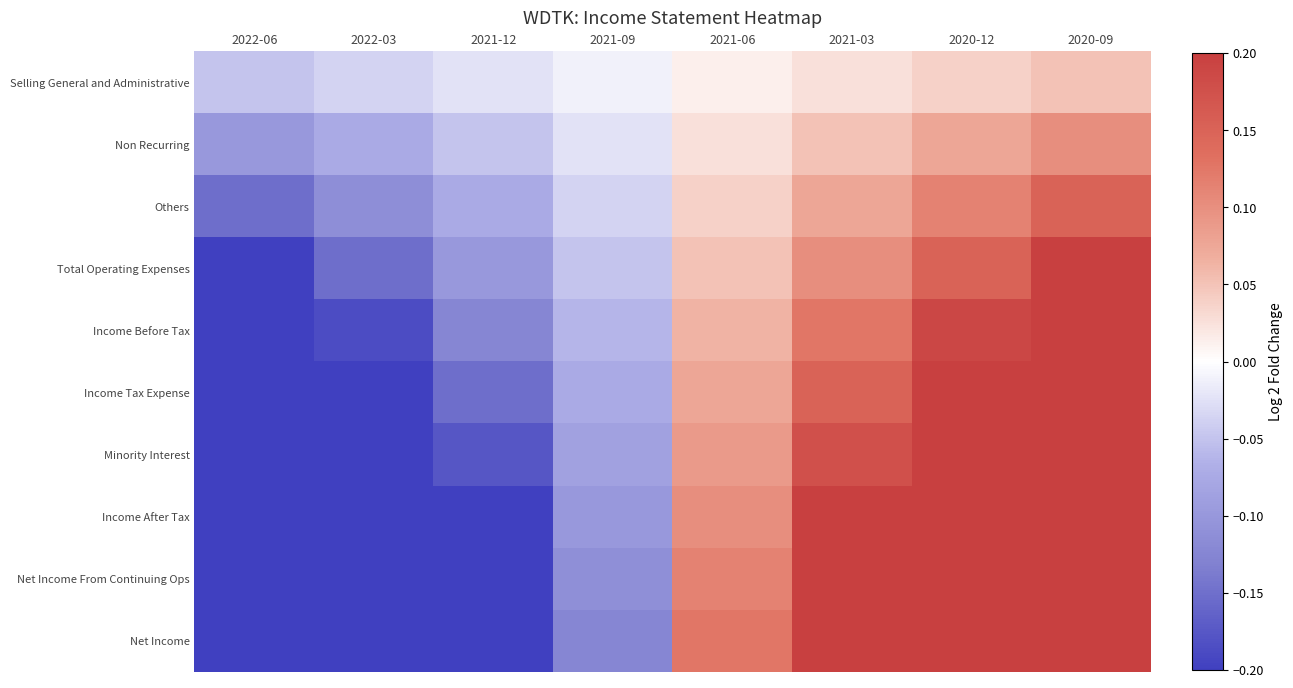

Which series has the widest spread of values?

Total Operating Expenses